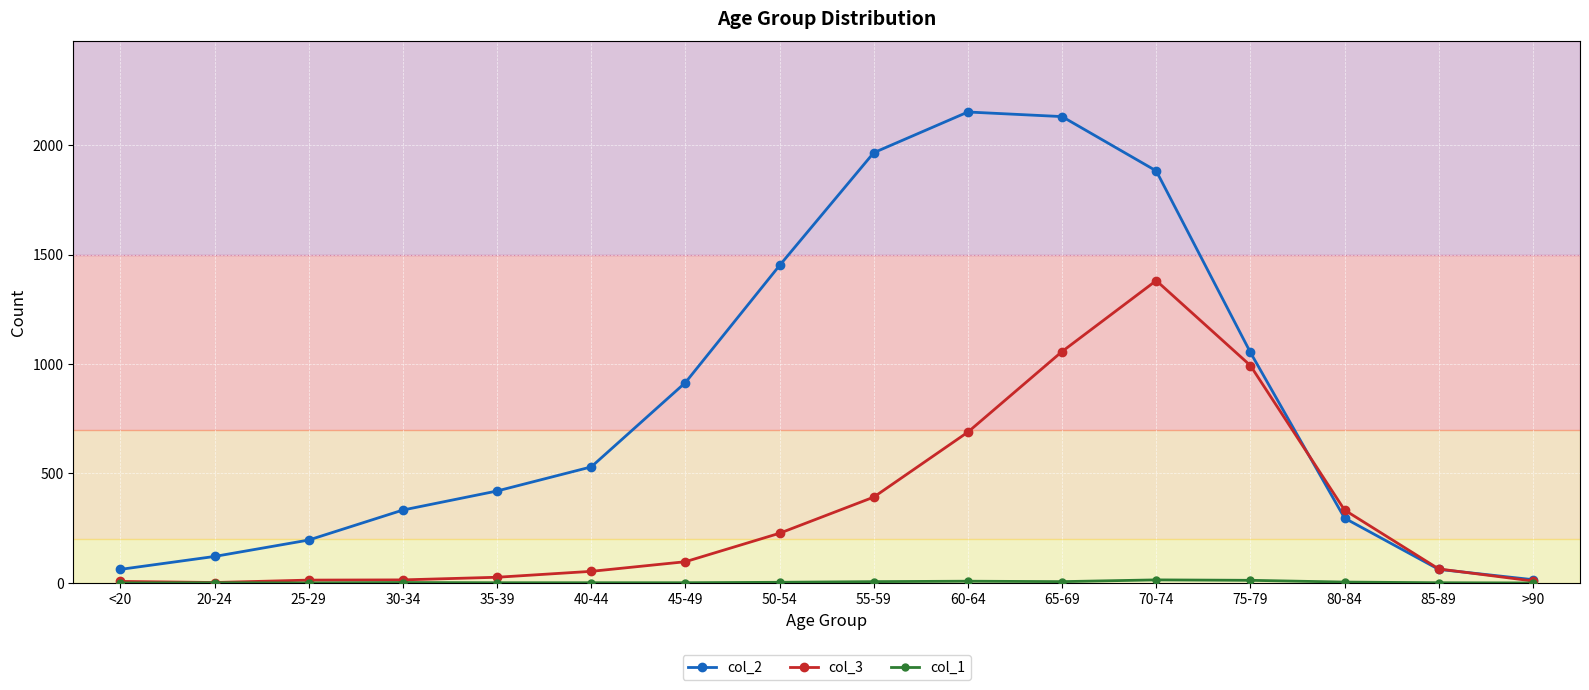

Which series has the widest spread of values?

col_2